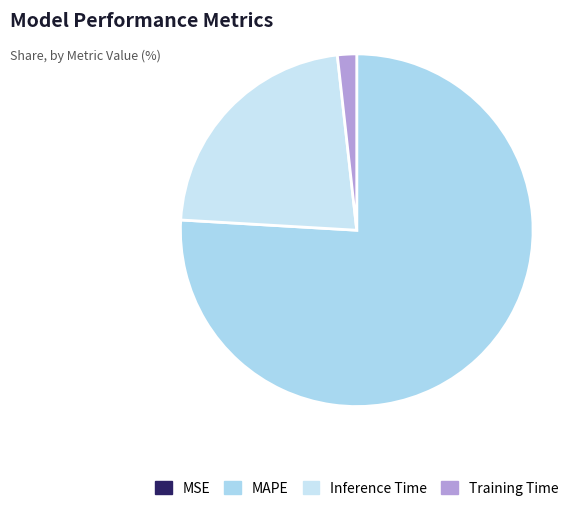

True or false: MAPE accounts for 65% of the total.

False